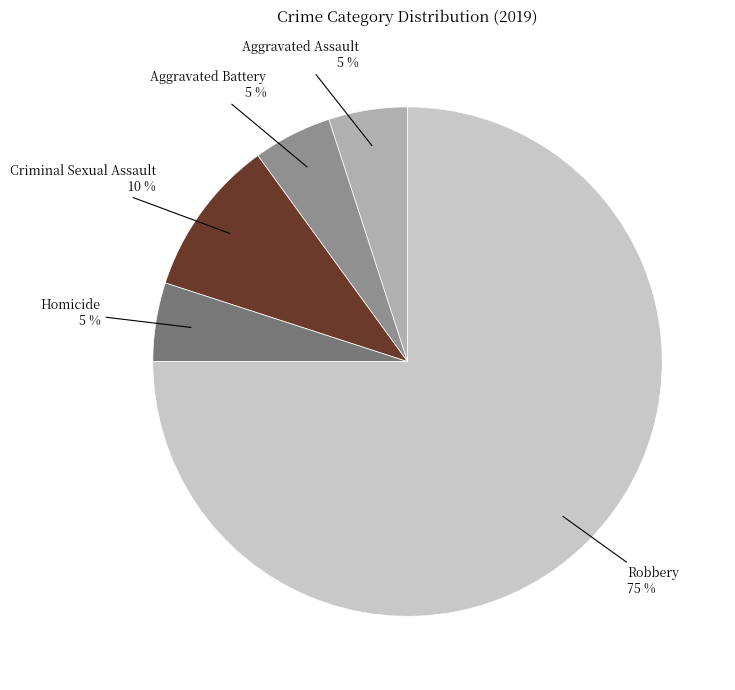

To the nearest percent, what is the combined percentage of Homicide and Aggravated Assault?

10%